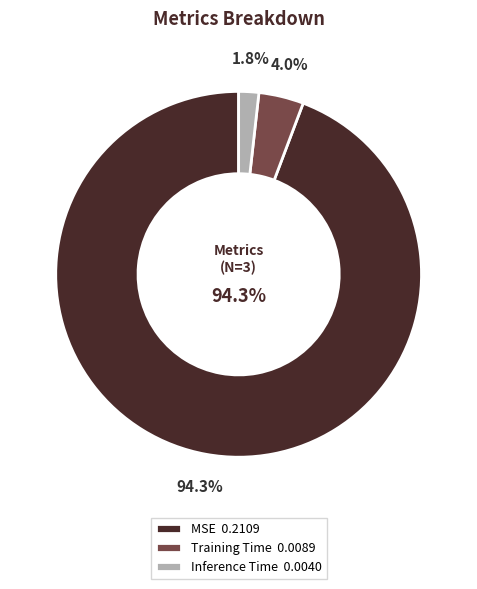

What is the majority slice?

MSE